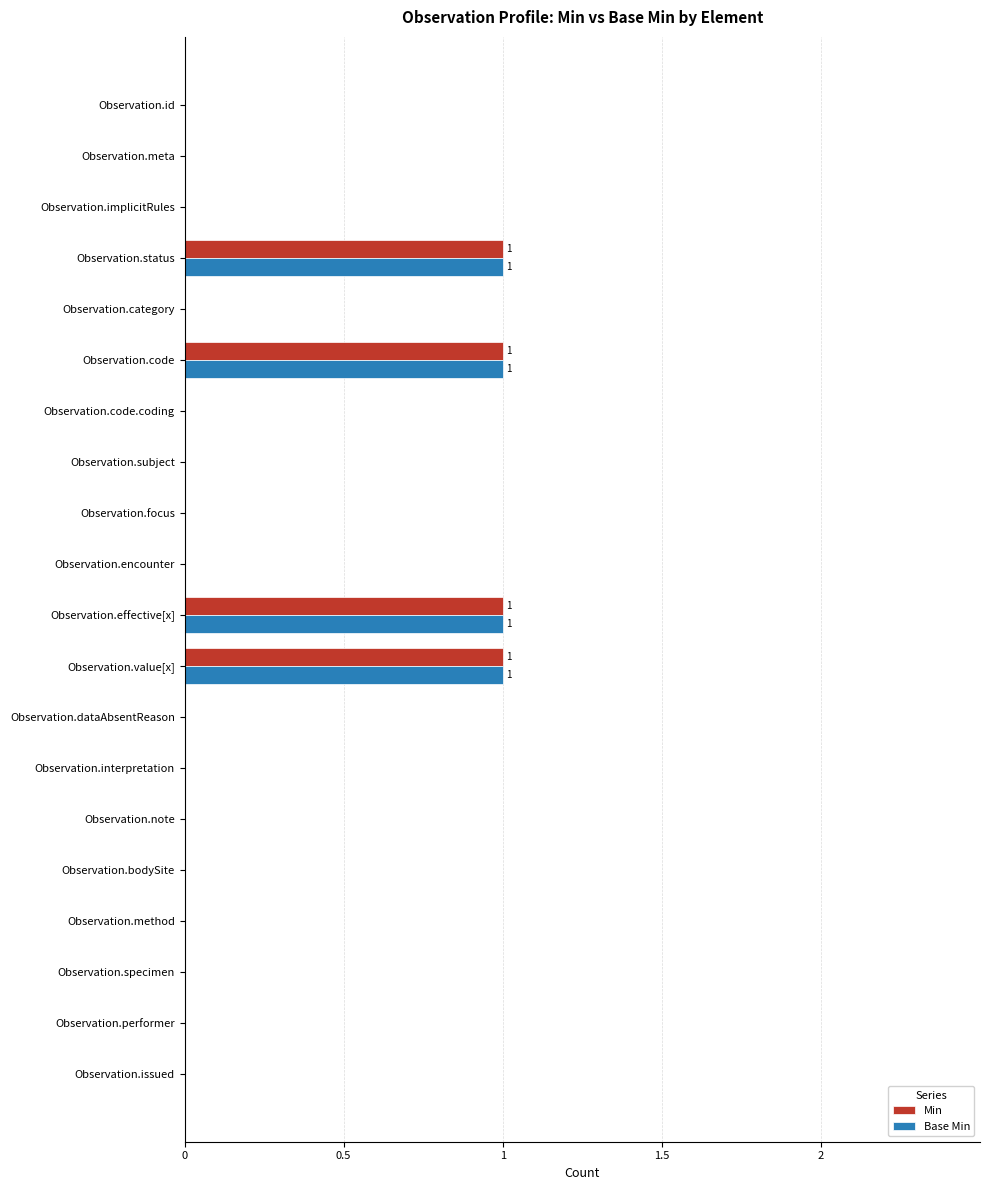

True or false: Base Min has a value of 0 at Observation.performer.

True